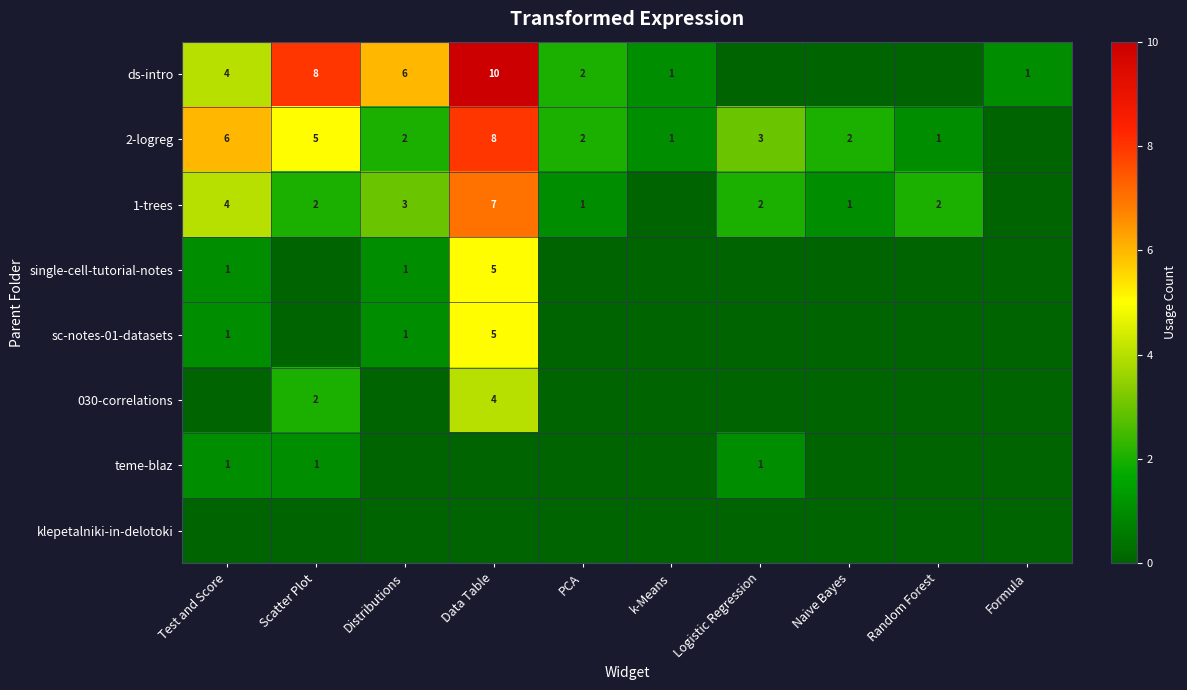

How many categories are shown in the chart?

10